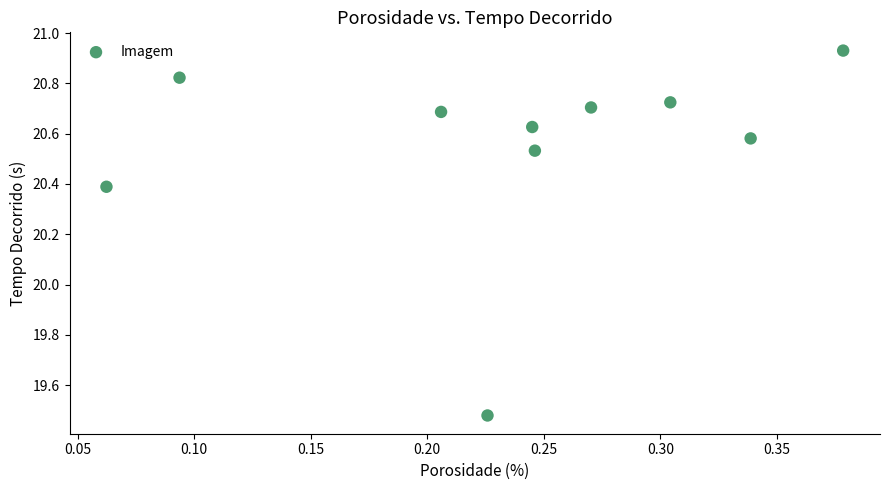

What Y value in the scatter plot is closest to 20?

20.4